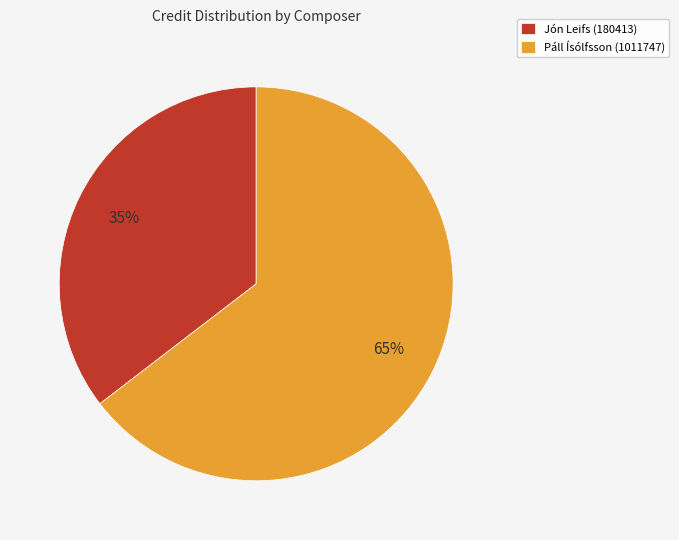

Combined, do Páll Ísólfsson (1011747) and Jón Leifs (180413) account for over 50%?

Yes